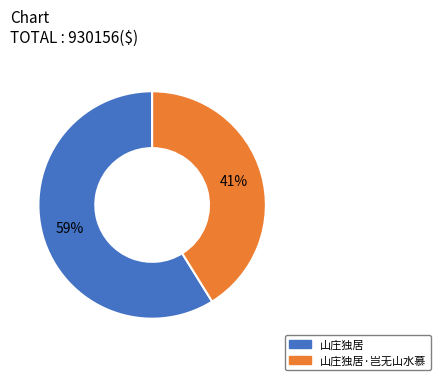

Does any single category account for the majority?

Yes